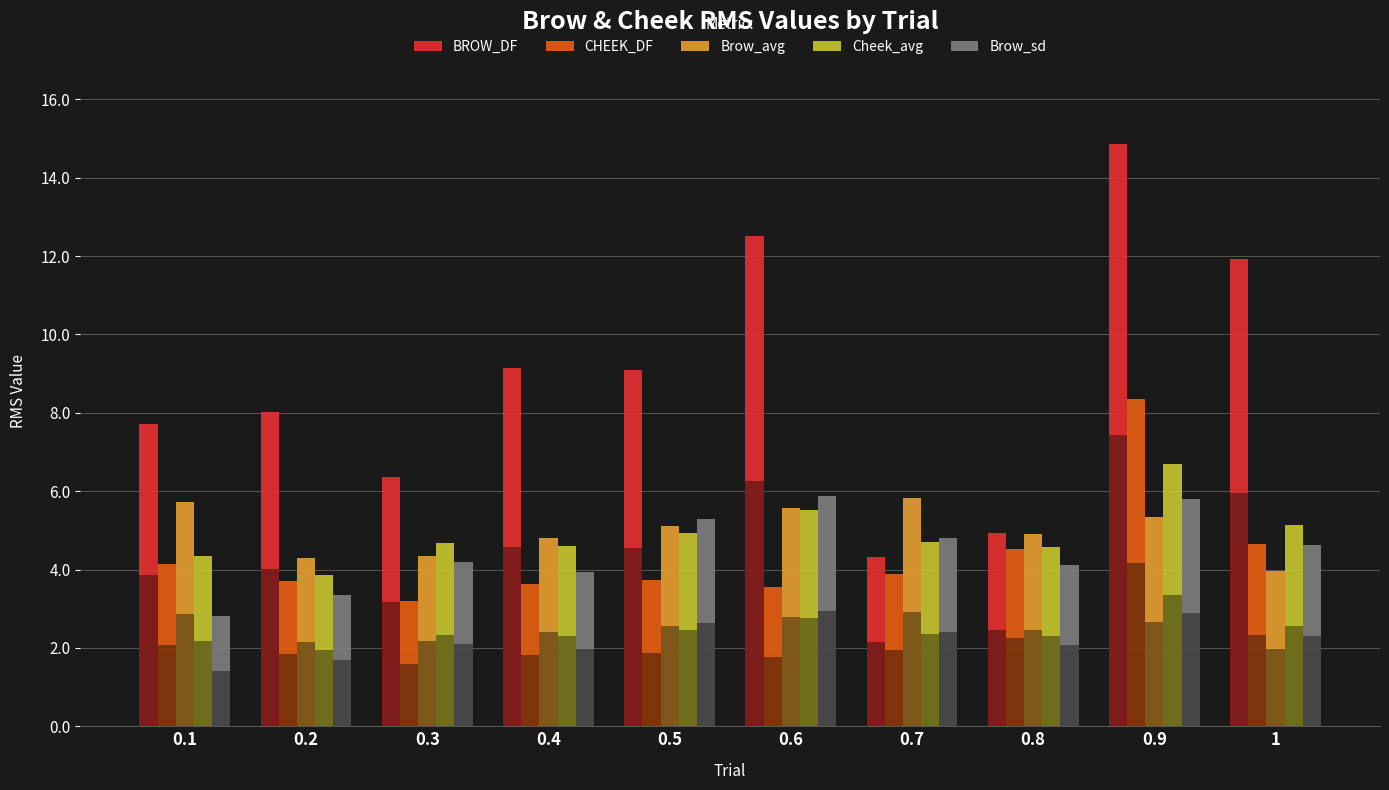

What is the sum of all Brow_sd values?

44.8